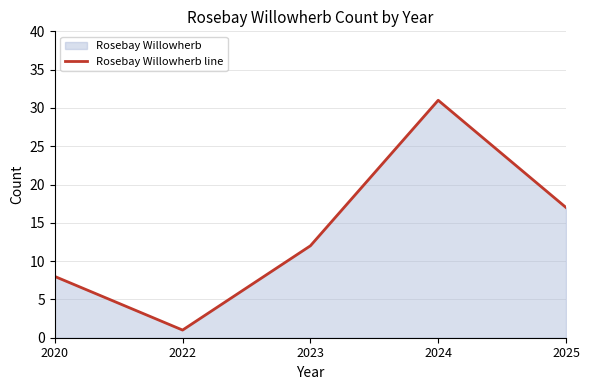

Reading right to left, transcribe all the data shown in this chart.

2025=17	2024=31	2023=12	2022=1	2020=8